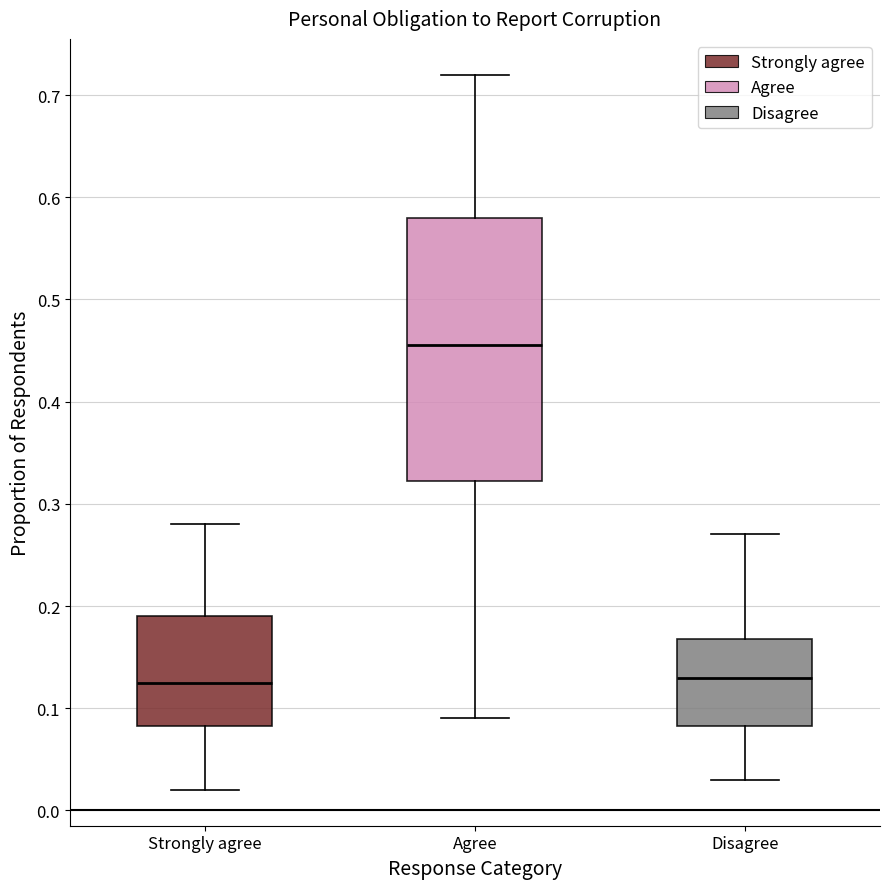

Reading left to right, transcribe this box plot: for each box, give where its median line is, the range the box spans, and where its two whiskers end, as read against the y-axis. The values are not printed on the chart, so give them approximately, as read against the axis.

Strongly agree: median 0.13, box 0.08 to 0.19, whiskers 0.02 to 0.28
Agree: median 0.46, box 0.32 to 0.58, whiskers 0.09 to 0.72
Disagree: median 0.13, box 0.08 to 0.17, whiskers 0.03 to 0.27